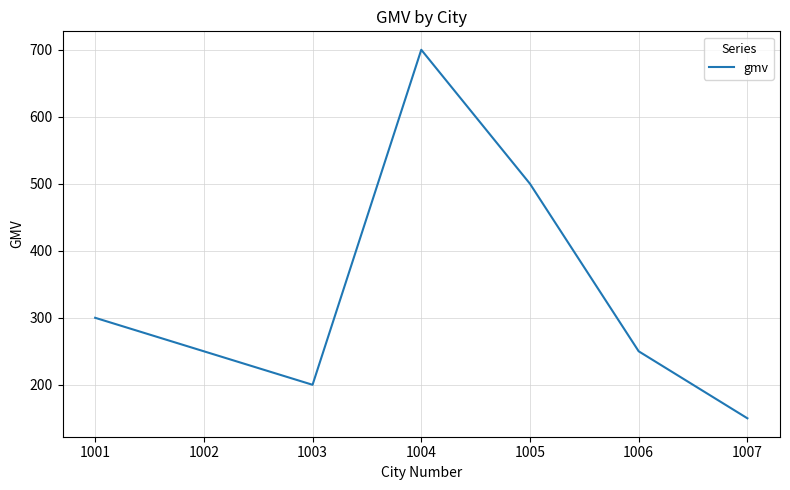

Is it true that the value at 1002 is 382?

False